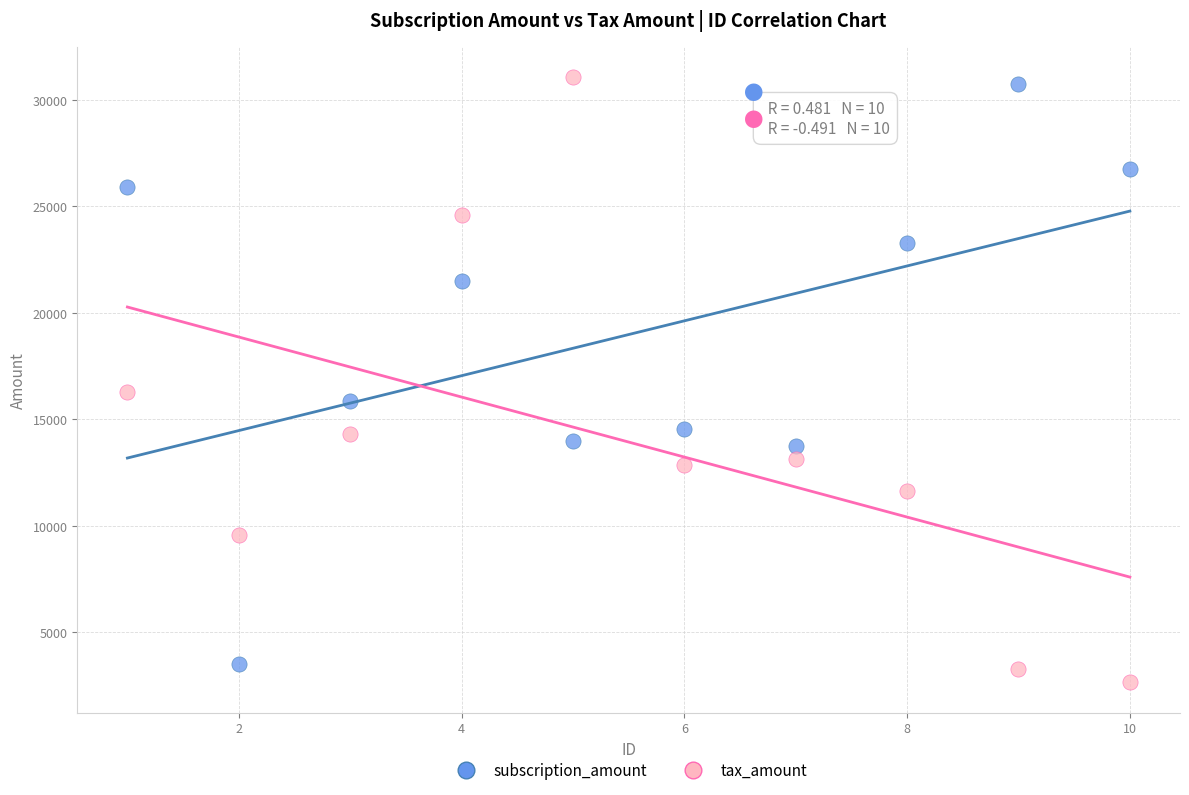

Across all series, what Y value is closest to 16851?

16270